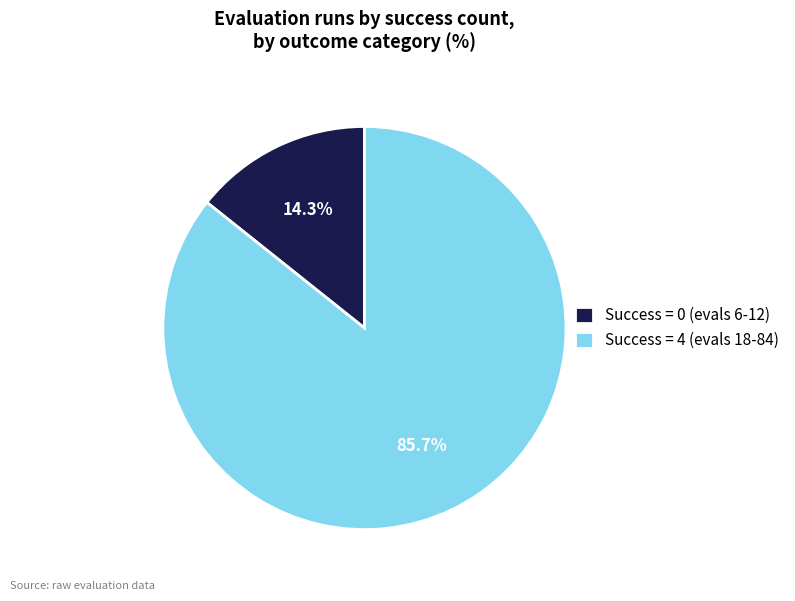

What portion of the pie excludes Success = 4 (evals 18-84)?

14.3%